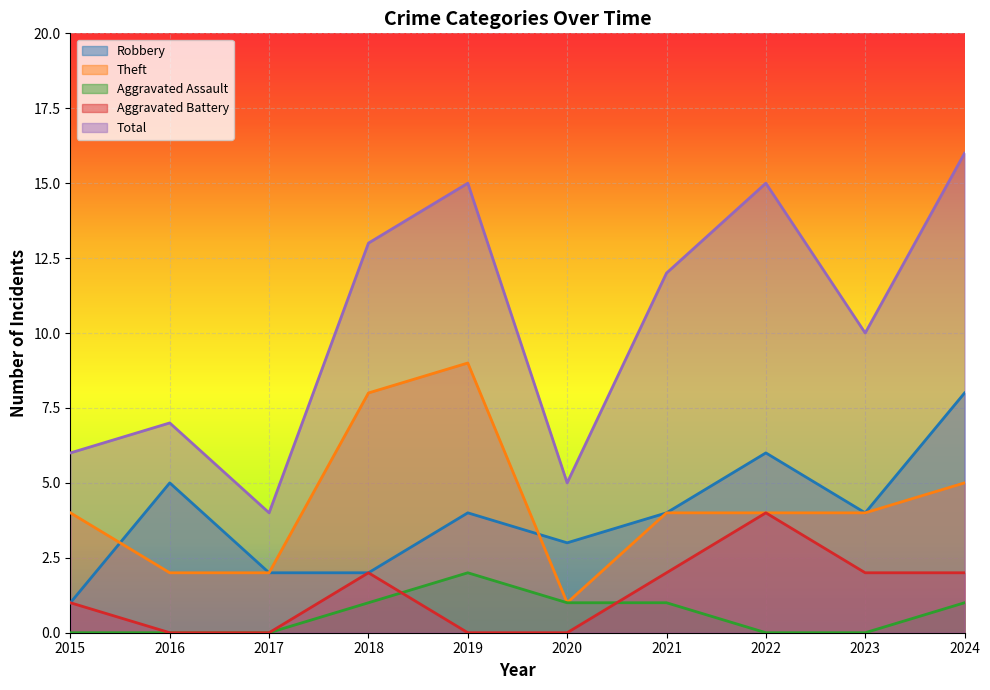

Count the Robbery values in the range 2 to 5.

7